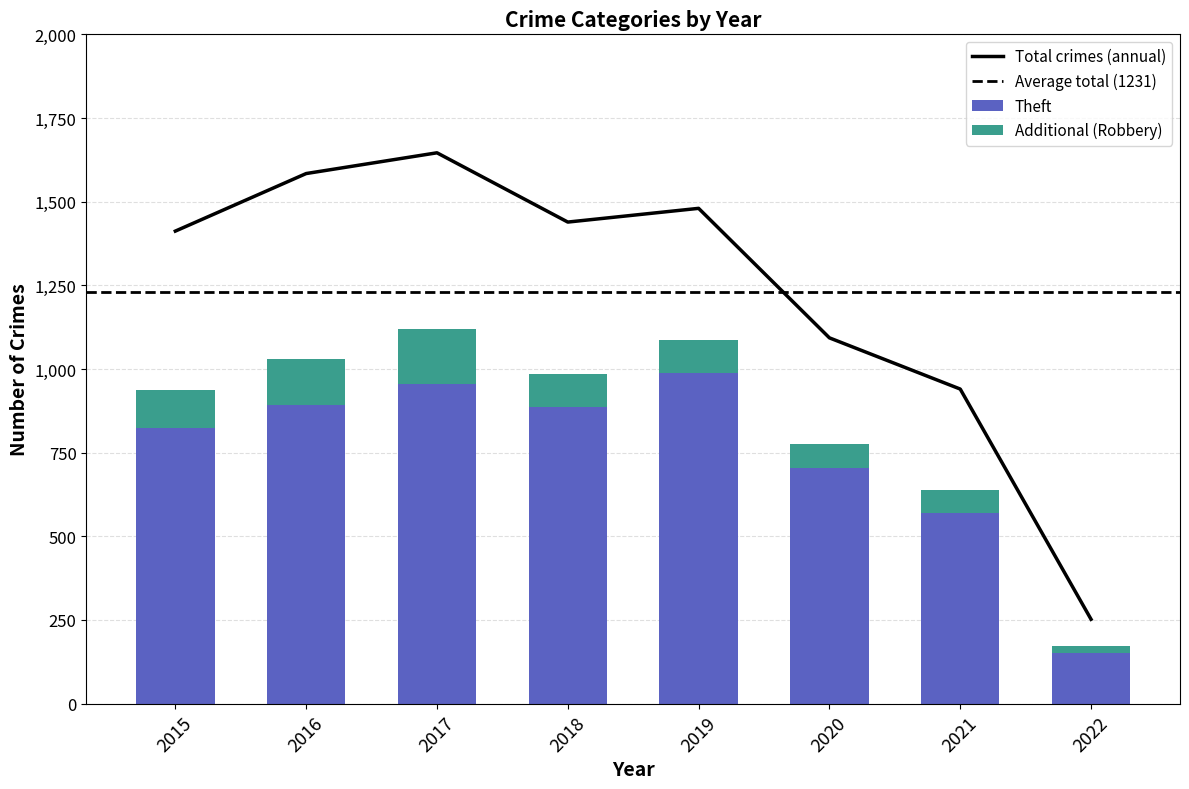

Count the number of data series in this chart.

3